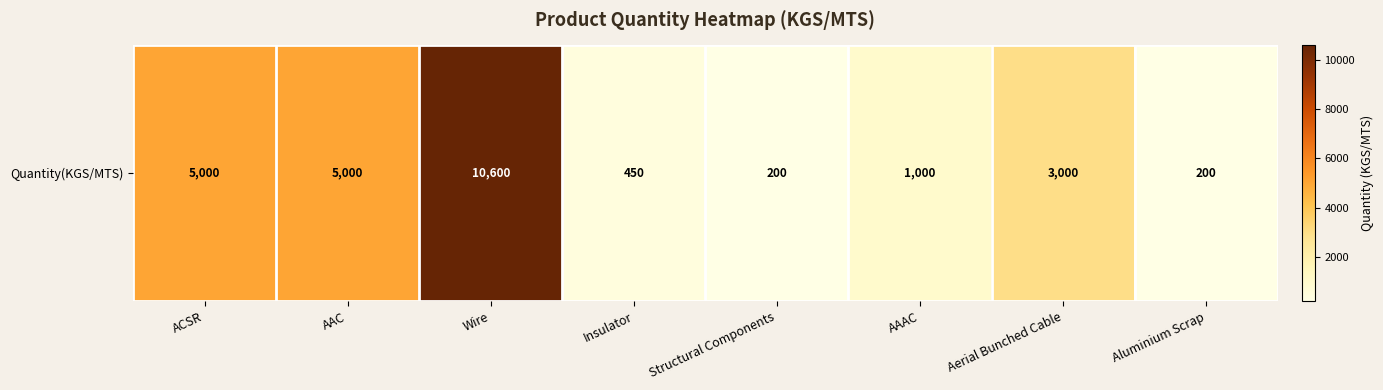

Rank the categories by value from highest to lowest.

Wire, ACSR, AAC, Aerial Bunched Cable, AAAC, Insulator, Structural Components, Aluminium Scrap